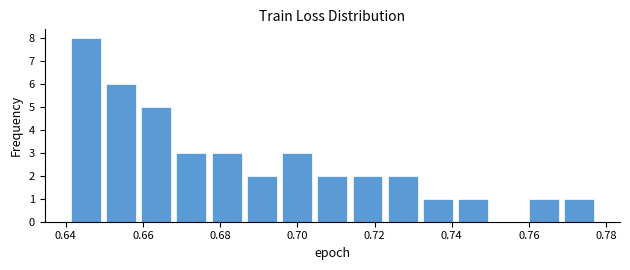

Reading left to right, list every bar in this chart as the range it spans on the x-axis followed by its height. Neither the bar edges nor the heights are printed on the chart, so give them approximately, as read against the axes.

0.640 to 0.650: 8
0.650 to 0.658: 6
0.658 to 0.668: 5
0.668 to 0.678: 3
0.678 to 0.686: 3
0.686 to 0.696: 2
0.696 to 0.704: 3
0.704 to 0.714: 2
0.714 to 0.722: 2
0.722 to 0.732: 2
0.732 to 0.740: 1
0.740 to 0.750: 1
0.750 to 0.760: 0
0.760 to 0.768: 1
0.768 to 0.778: 1